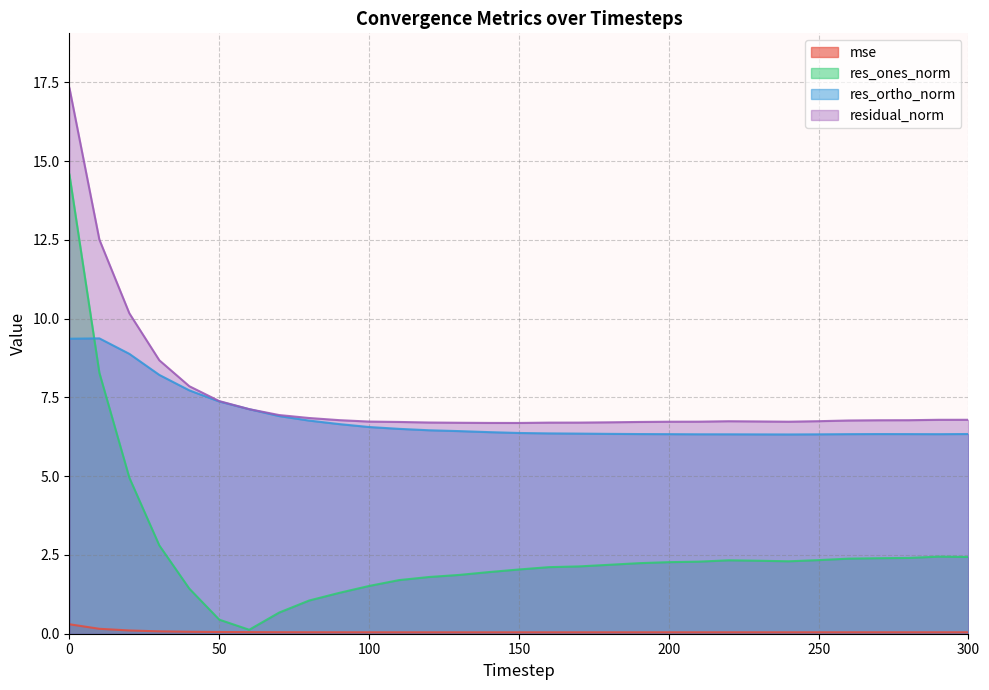

What is the spread (max minus min) of values at 70?

6.9